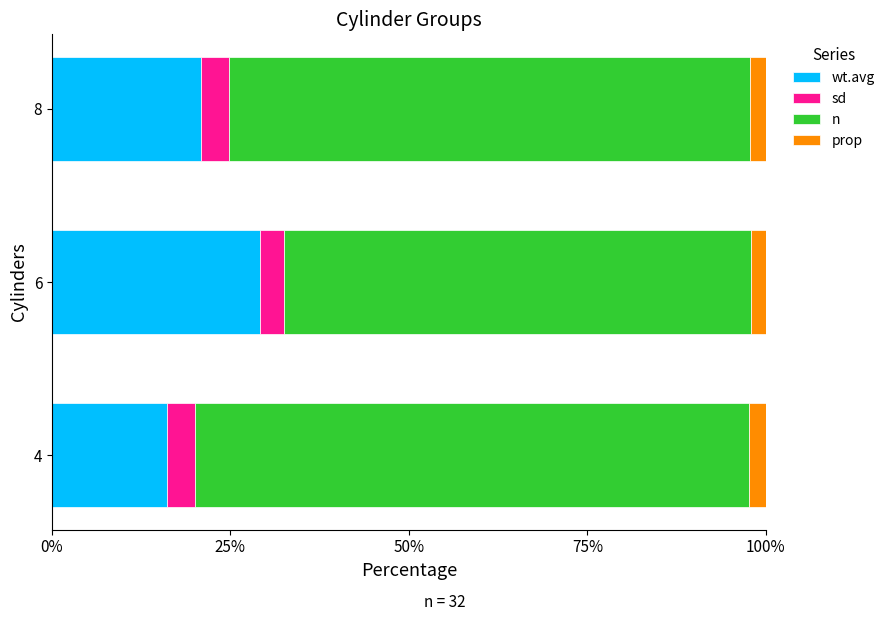

Count the prop values in the range 0 to 1.

3